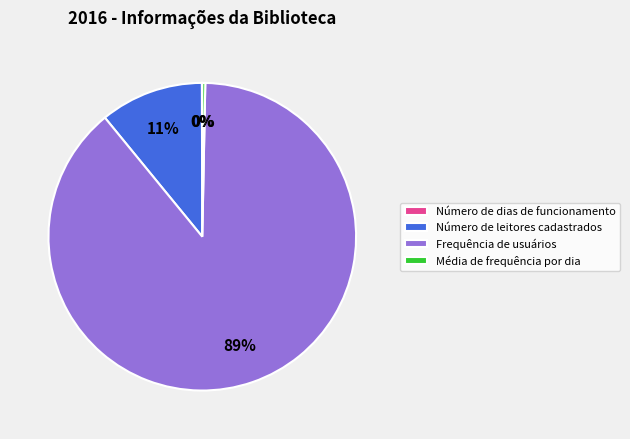

The Frequência de usuários slice represents 89% of the pie. True or false?

True